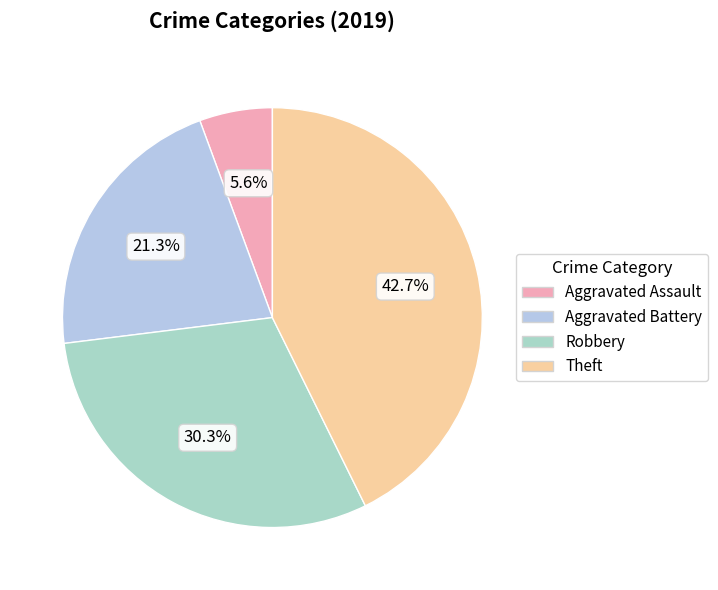

To the nearest percent, what percentage of the pie is Aggravated Battery?

21%